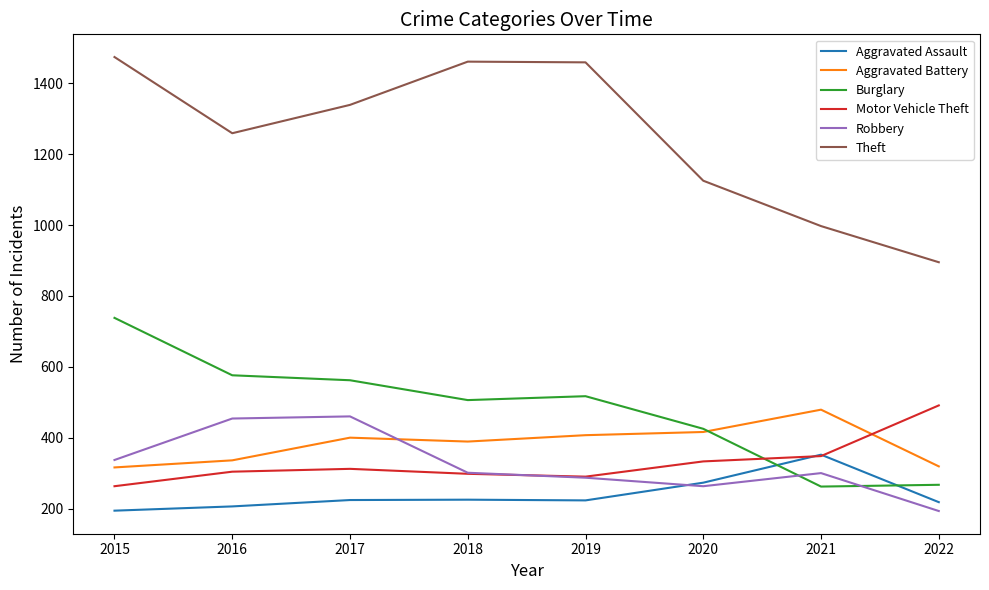

At how many categories does at least one series exceed 1029?

6